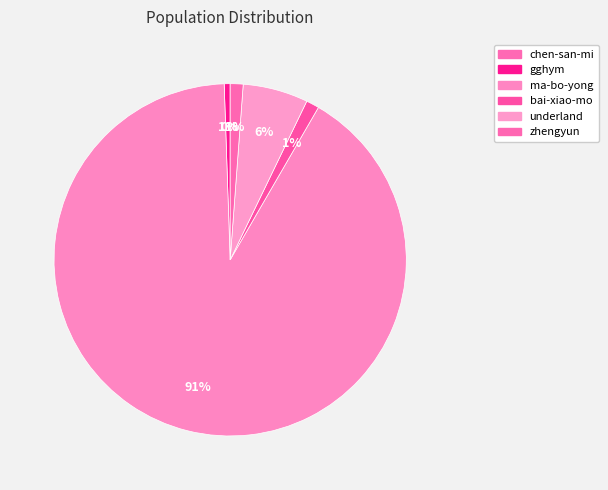

Combined, what portion of the pie is bai-xiao-mo and zhengyun?

2.4%